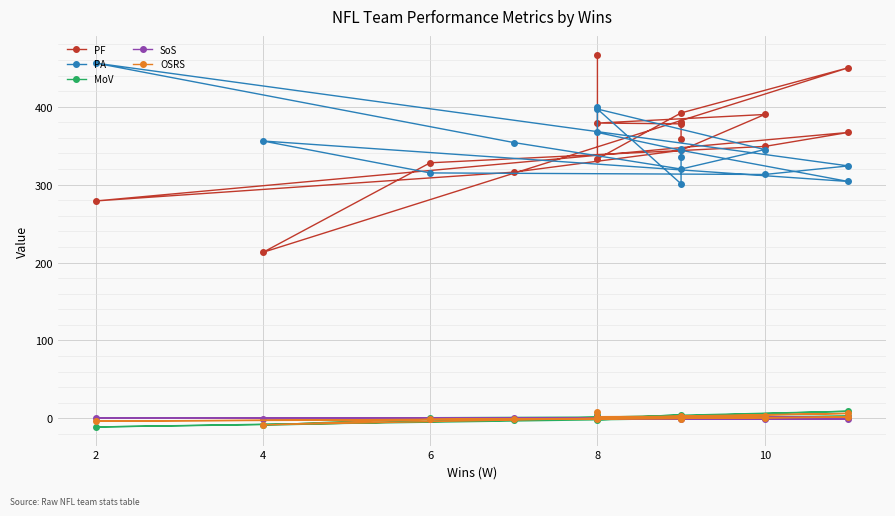

How many data points in PA are above 345?

7